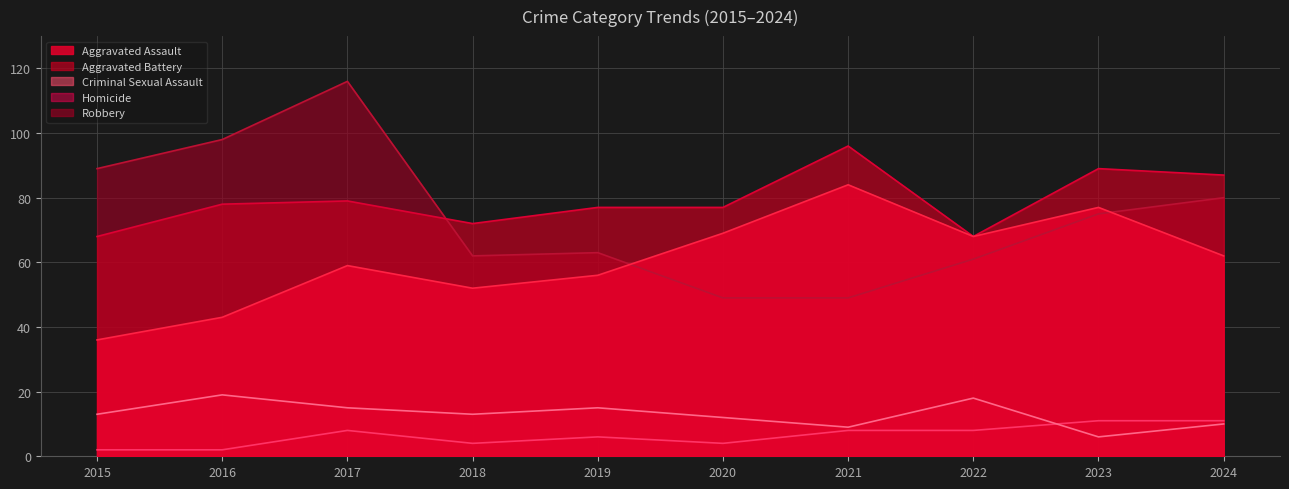

True or false: Criminal Sexual Assault and Aggravated Assault cross at least once.

False